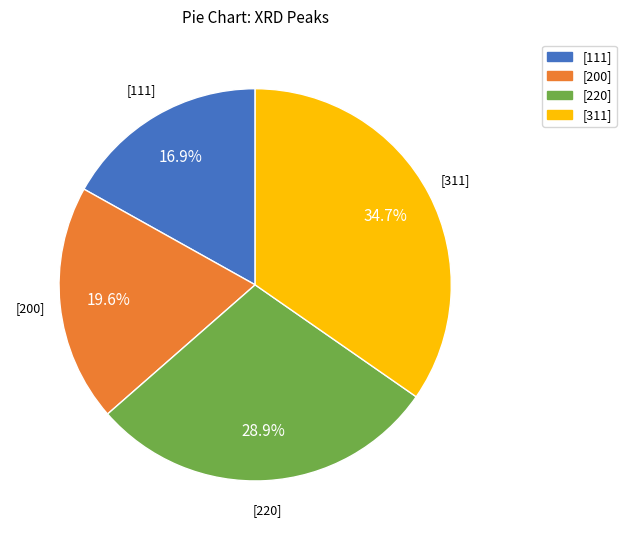

Is it true that [220] is 17% of the pie?

False